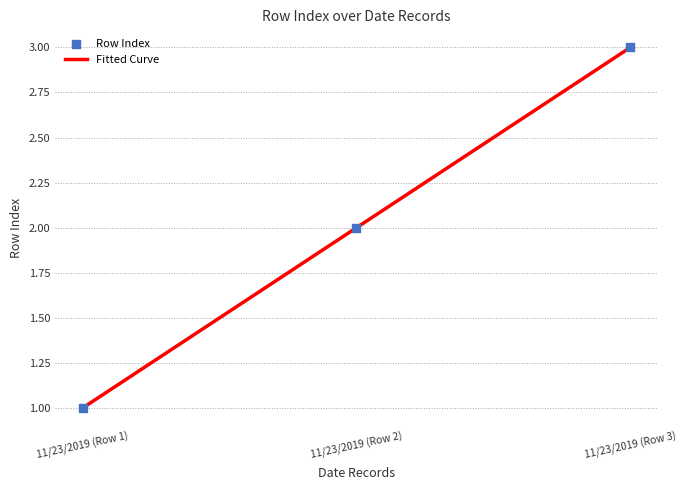

What is the change in value from 11/23/2019 (Row 1) to 11/23/2019 (Row 2)?

+1